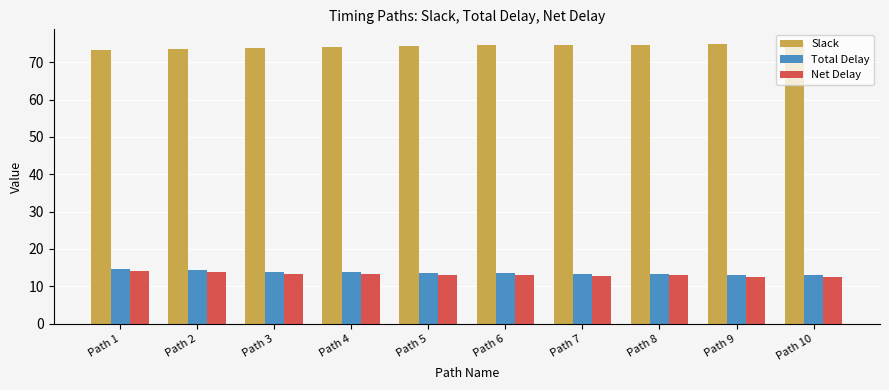

What is the smallest value displayed?

12.4